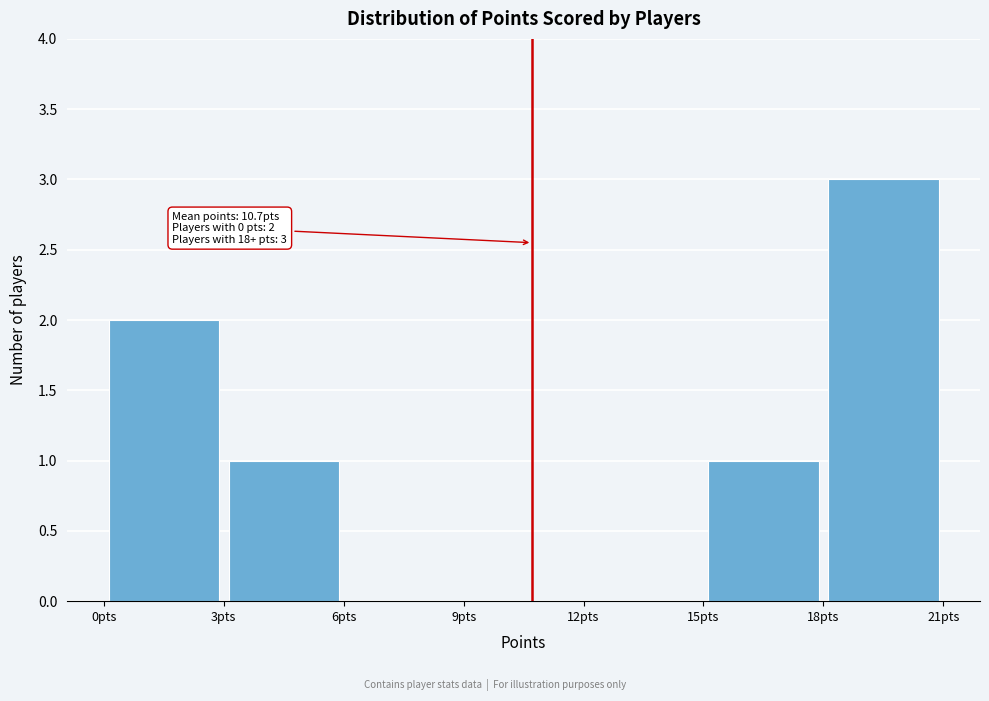

Over which range of the x-axis is the bar tallest?

18 to 21